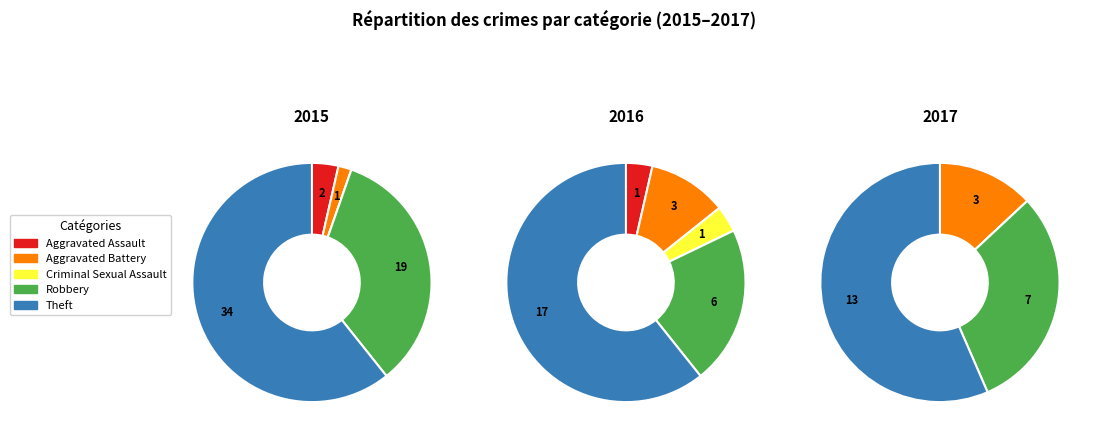

The Aggravated Battery slice represents 5% of the pie. True or false?

False